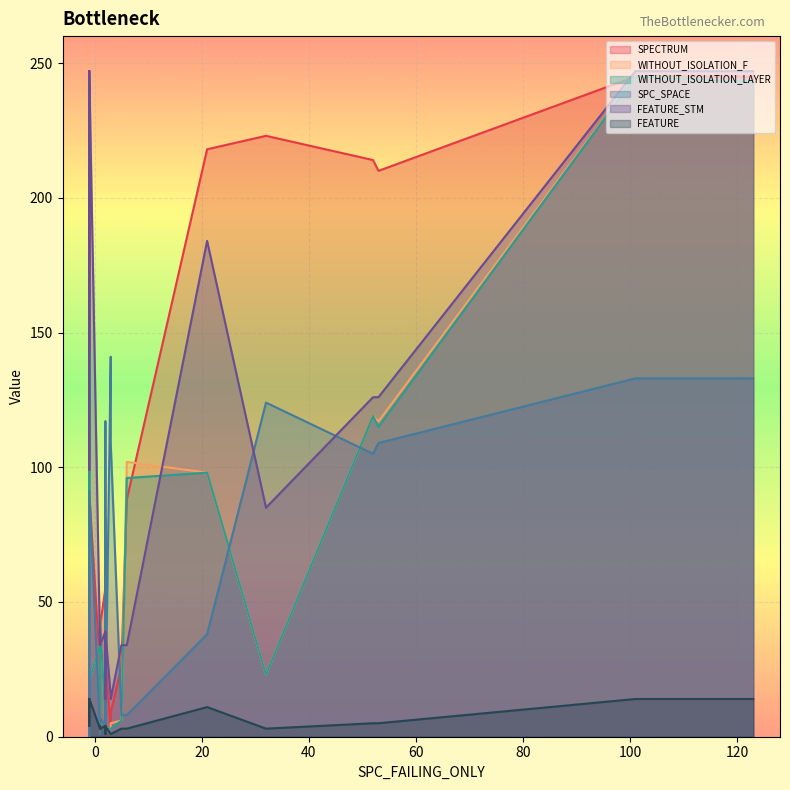

True or false: FEATURE and WITHOUT_ISOLATION_F cross at least once.

True